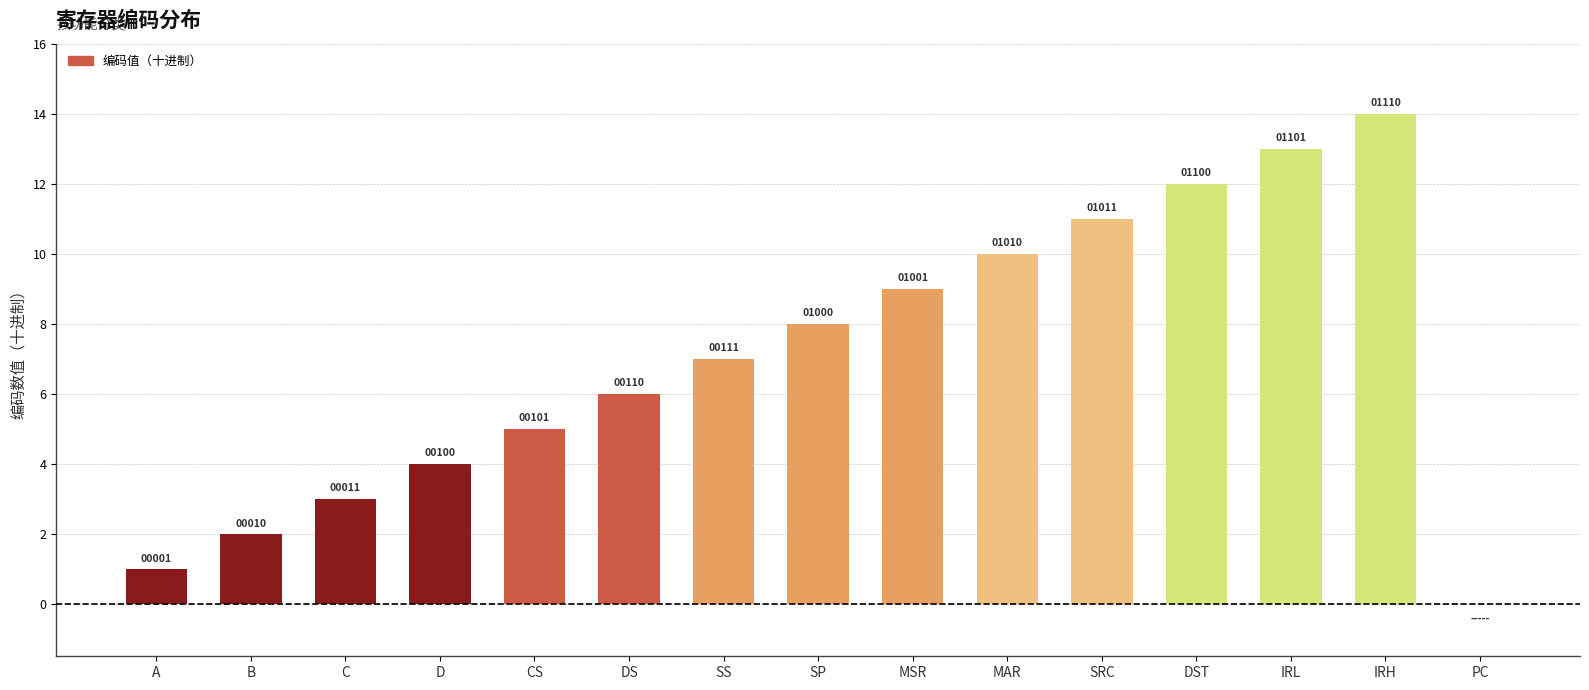

What is the value of the 5th bar from the left?

5